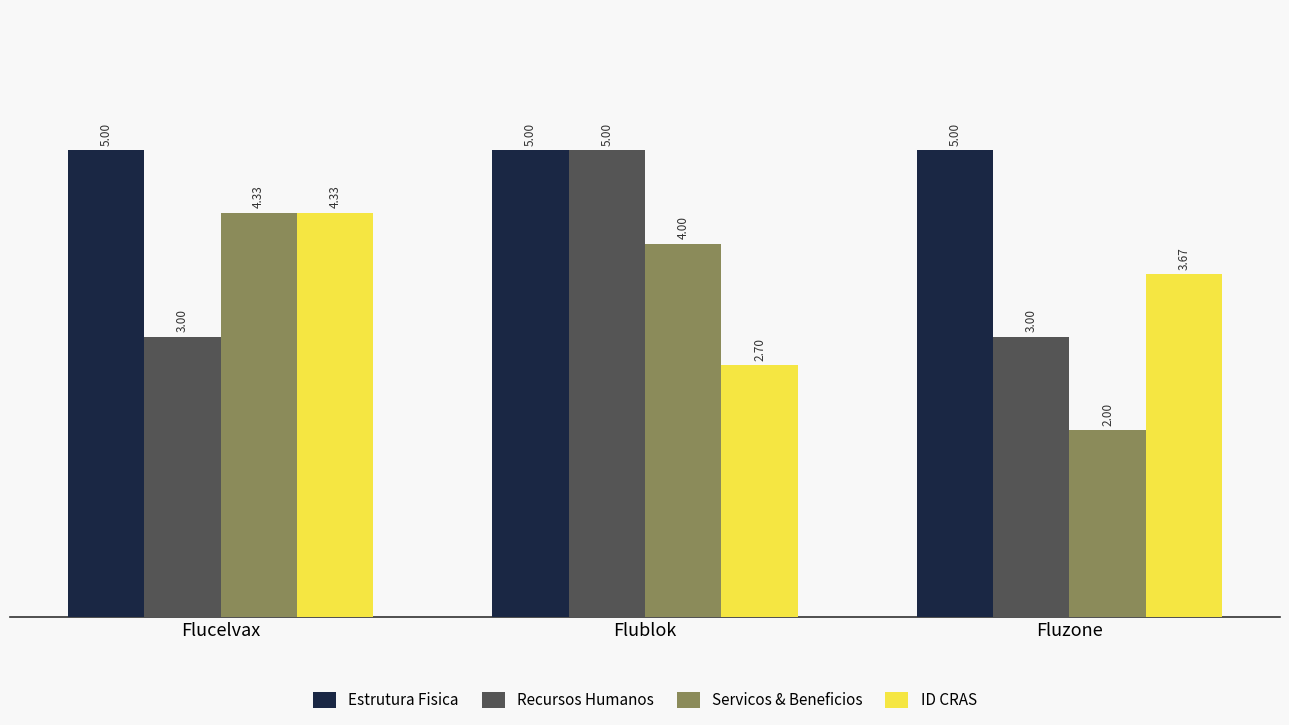

Which label corresponds to the smallest value in the chart?

Fluzone